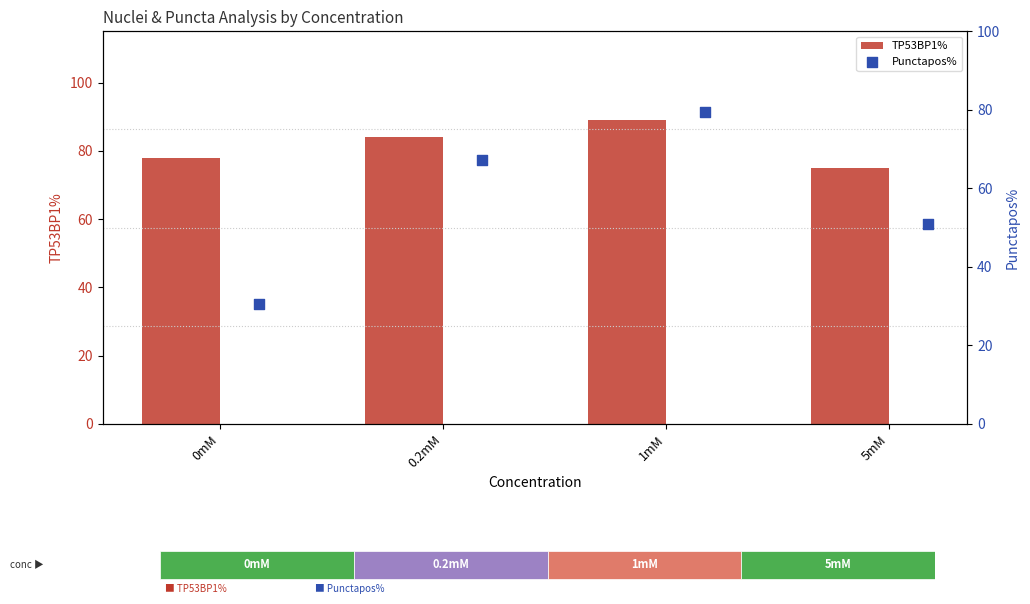

What are all the series names shown in the legend?

TP53BP1%, Punctapos%